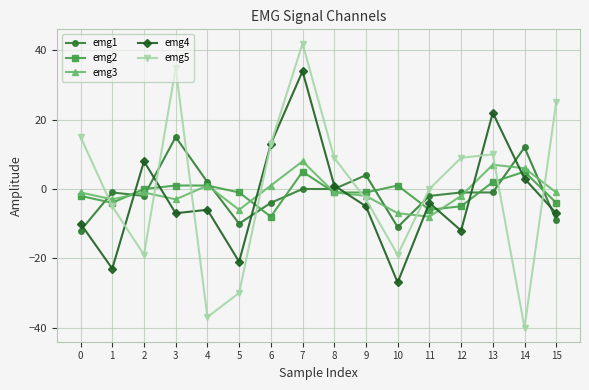

At which category is the sum across all series the highest?

7